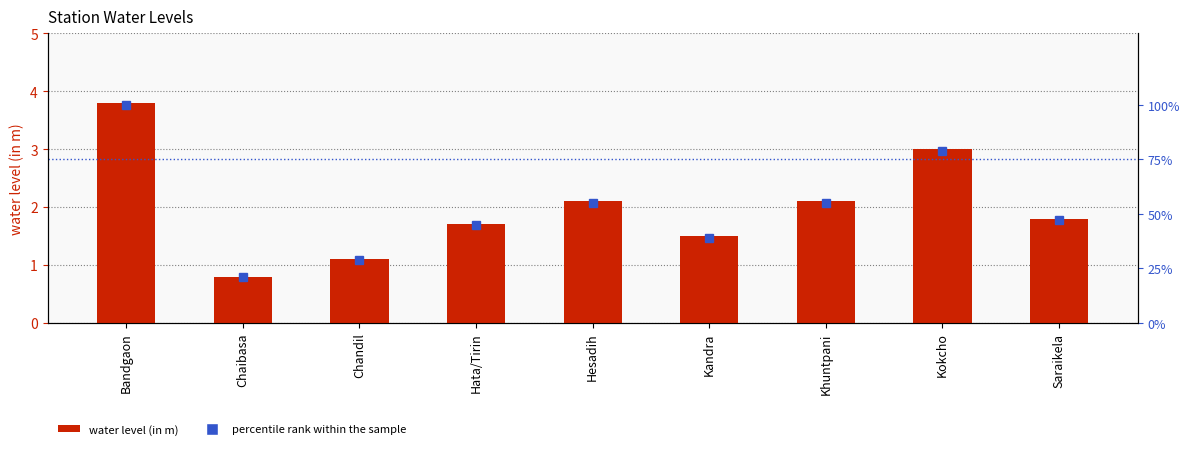

At how many categories does at least one series exceed 12?

9